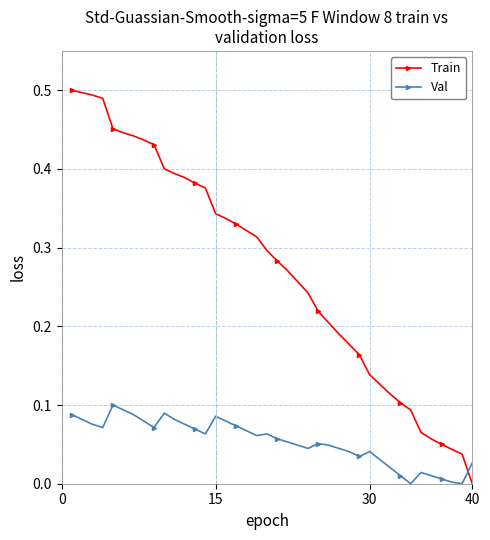

List the series in order of their overall mean, lowest first.

Val, Train